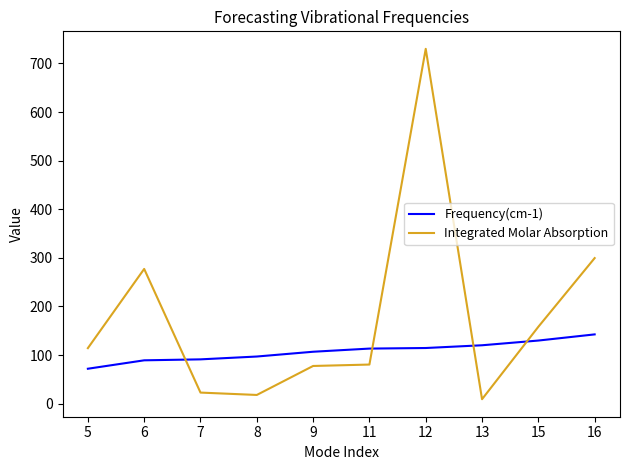

Where is Integrated Molar Absorption nearest to the value 369?

16